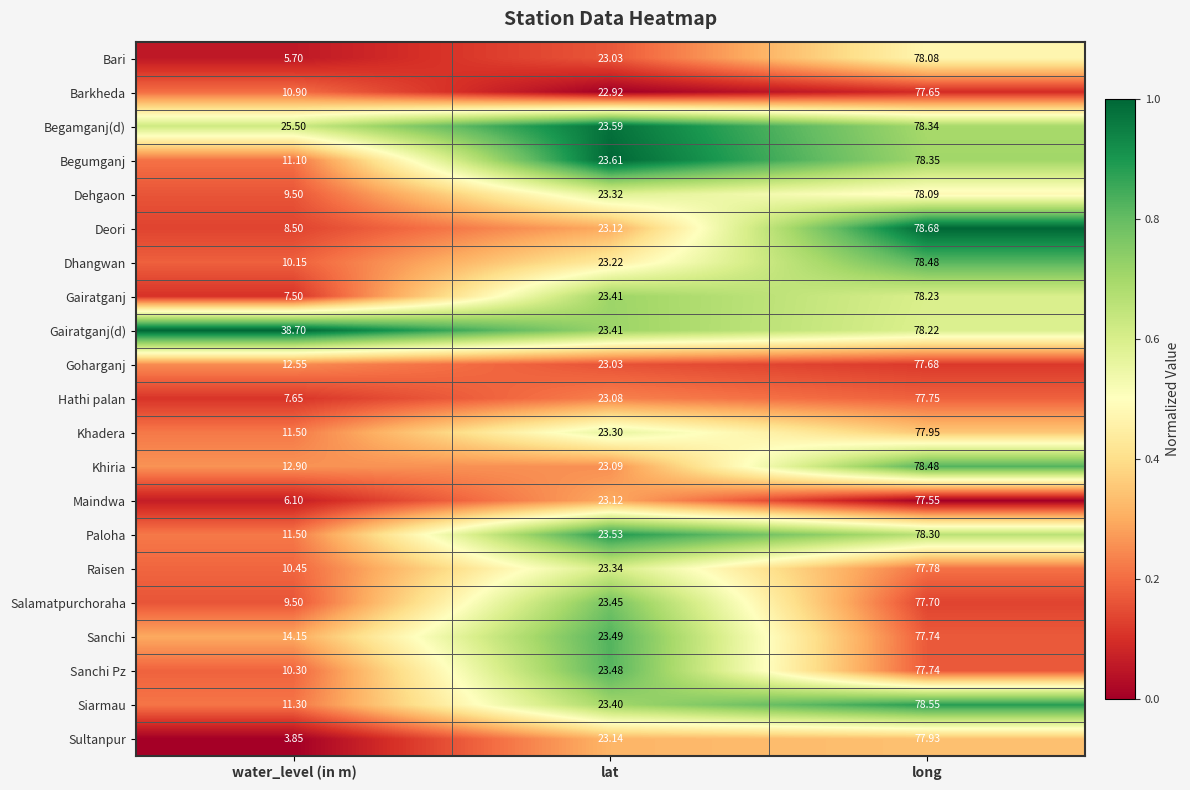

At which category does the chart reach its peak across all series?

long